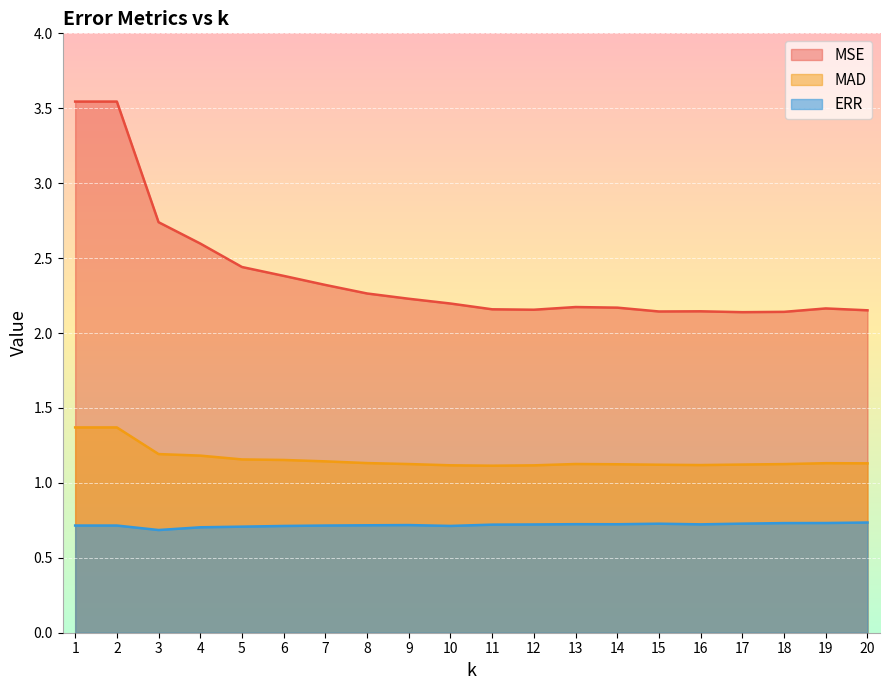

True or false: ERR and MSE cross at least once.

False